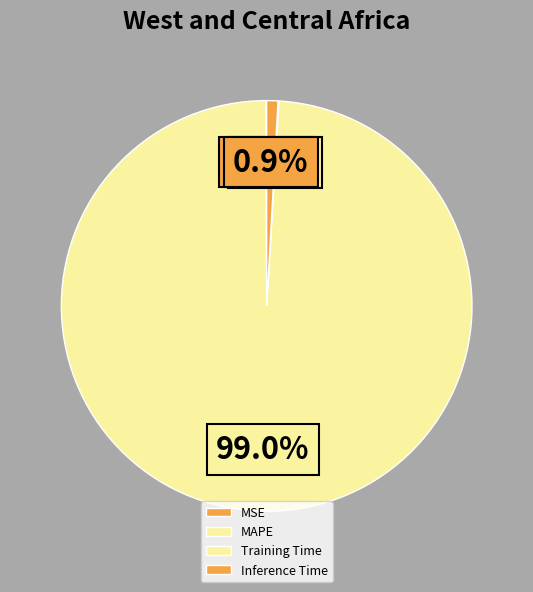

Is Training Time the majority of the pie?

No